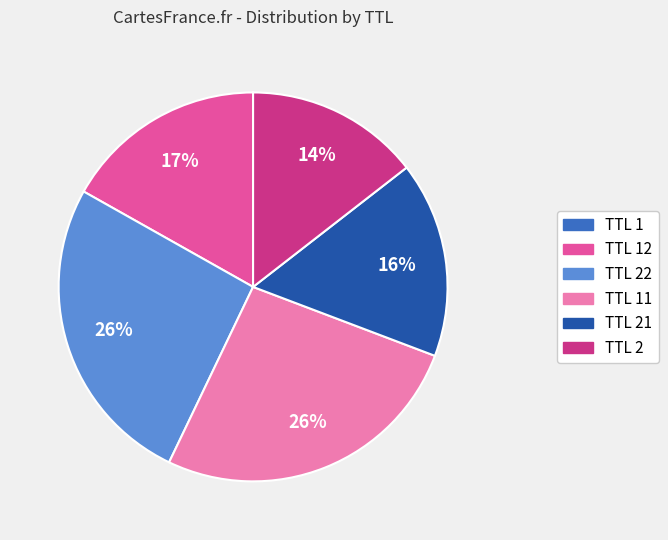

To the nearest percent, what portion does TTL 22 represent?

26%